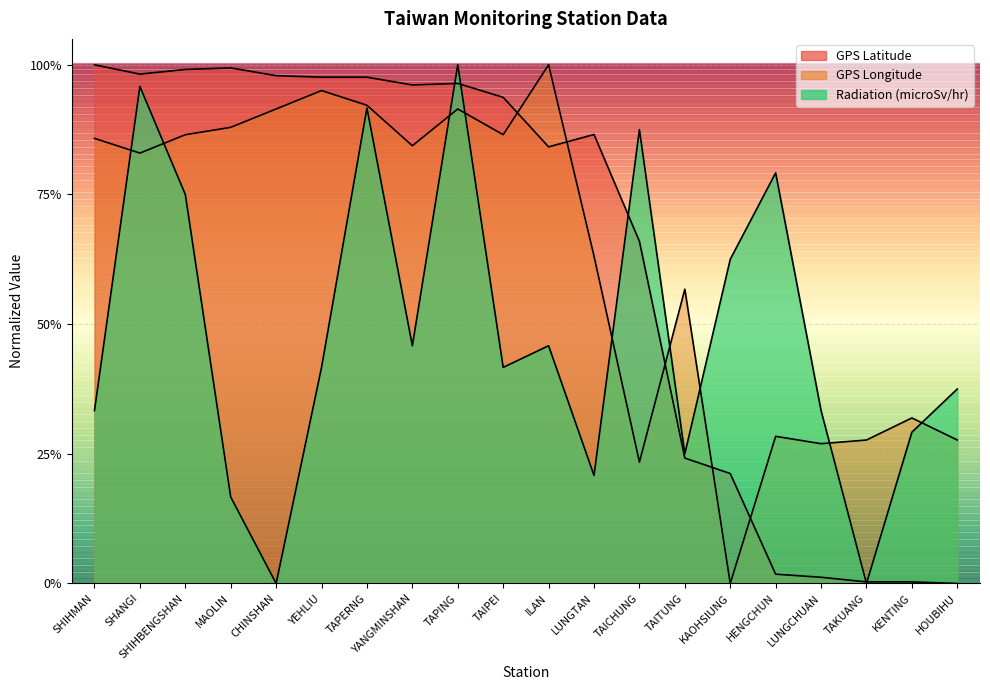

In GPS Longitude, how many points are higher than both neighbors (excluding endpoints)?

6